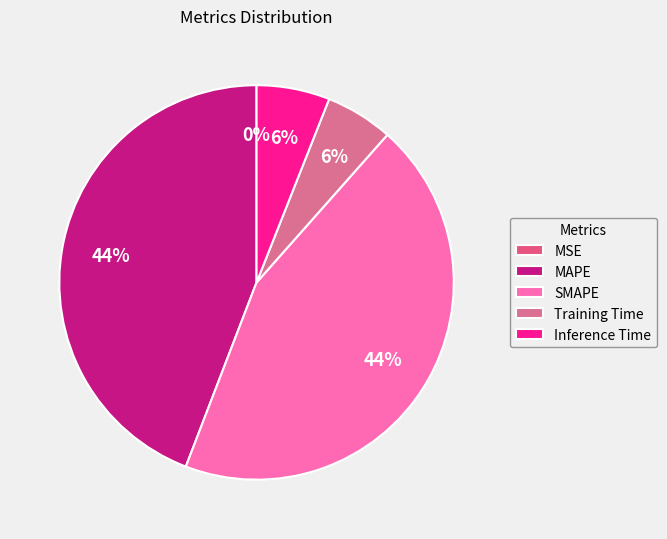

Does any single category account for the majority?

No